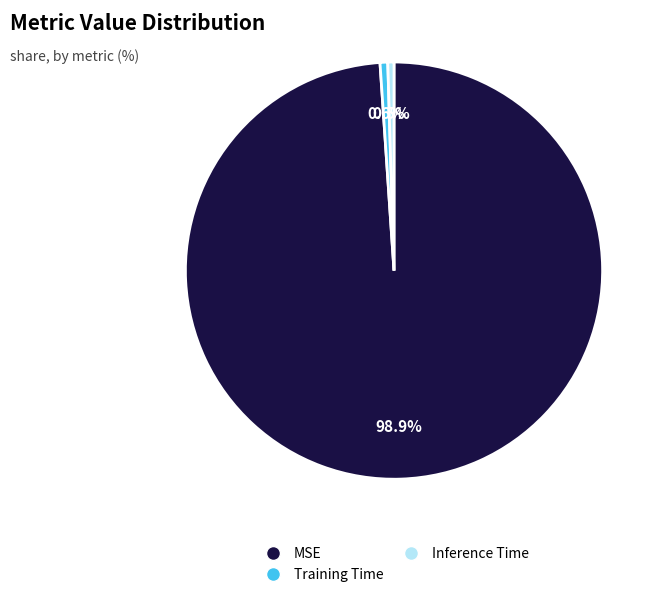

What is the largest slice in the pie chart?

MSE